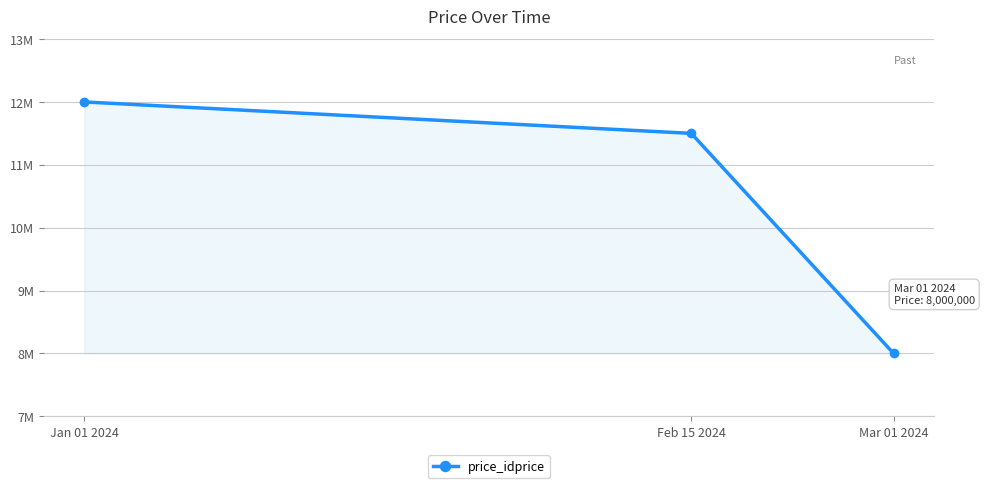

Does the chart have visible grid lines?

Yes